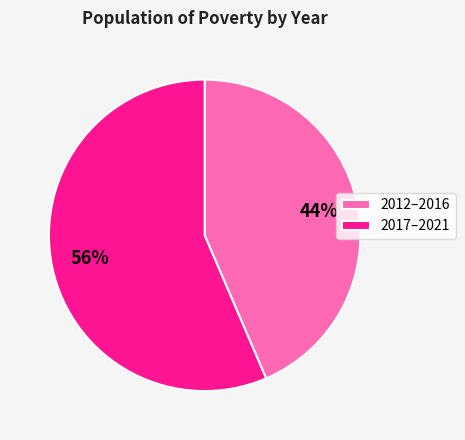

The 2012–2016 slice represents 44% of the pie. True or false?

True